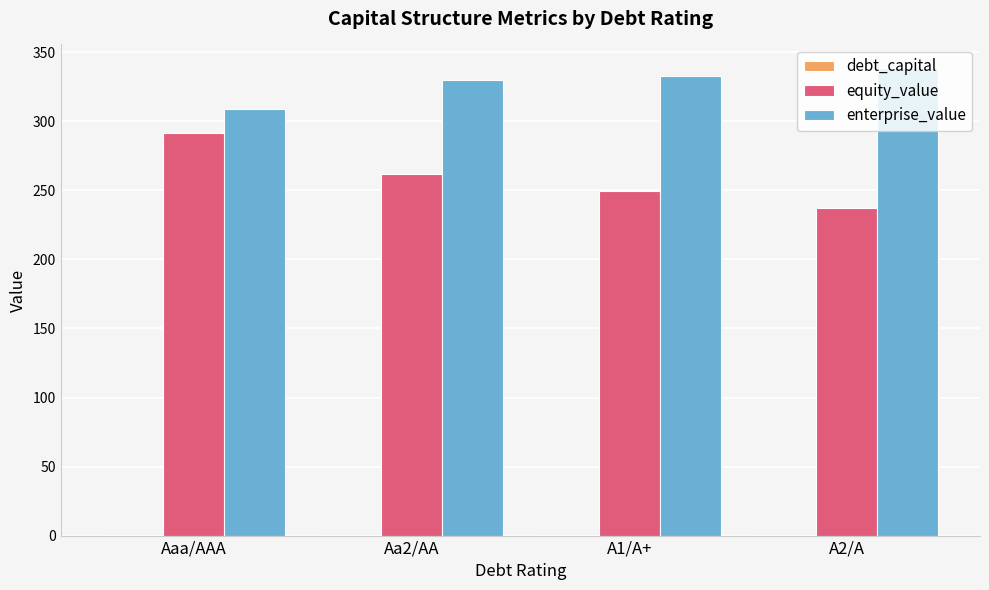

Which series has the largest total across all categories?

enterprise_value